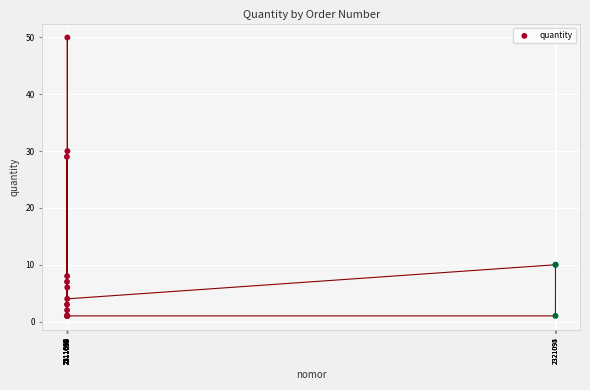

What Y value in the scatter plot is closest to 25?

29